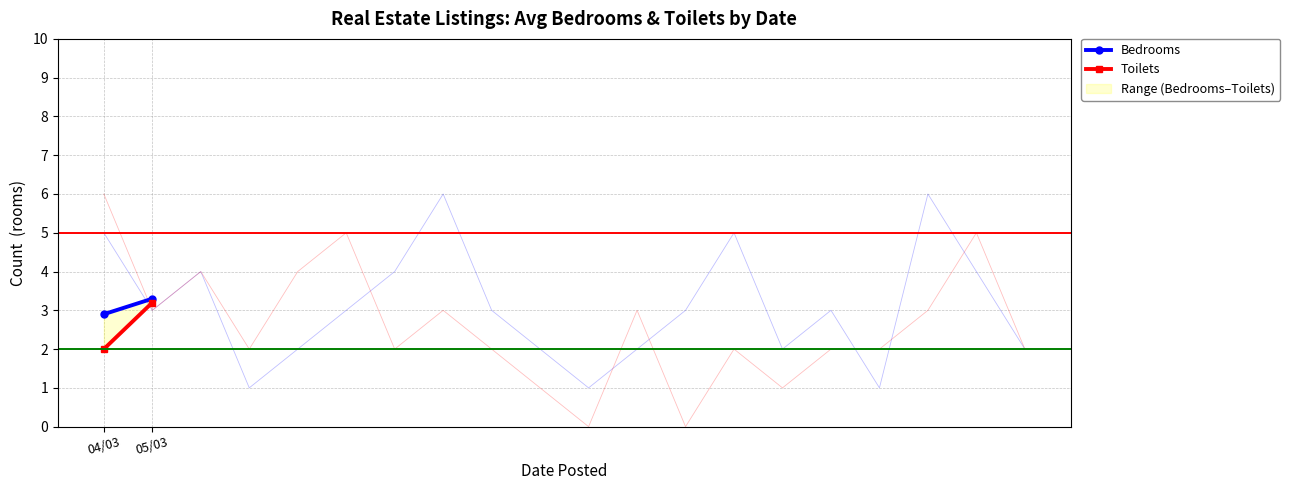

Which category has the highest value in the Toilets series?

05/03